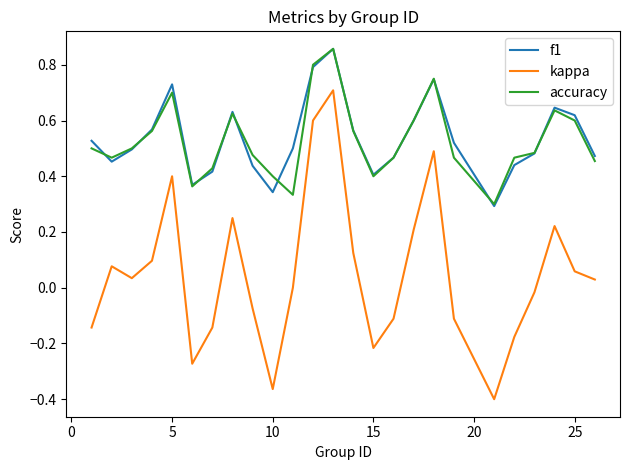

True or false: kappa and accuracy cross at least once.

False